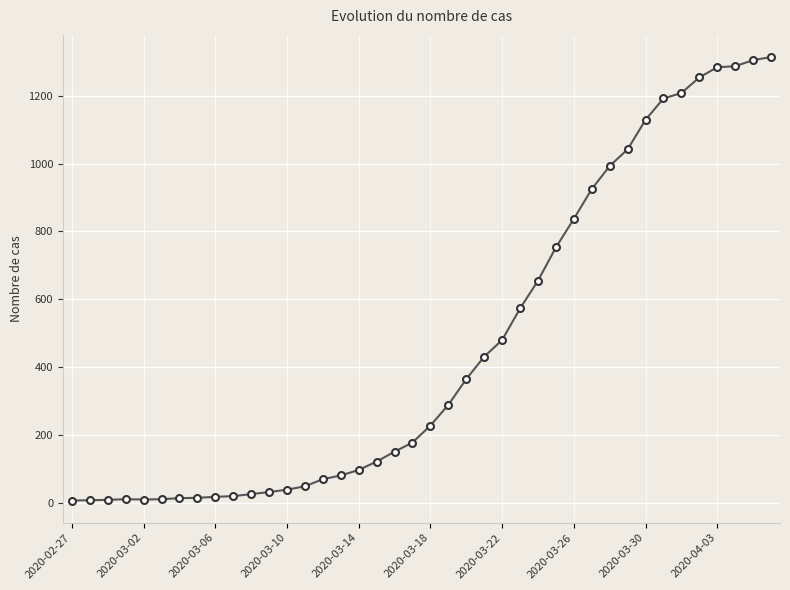

What is the sum of all values?

18512